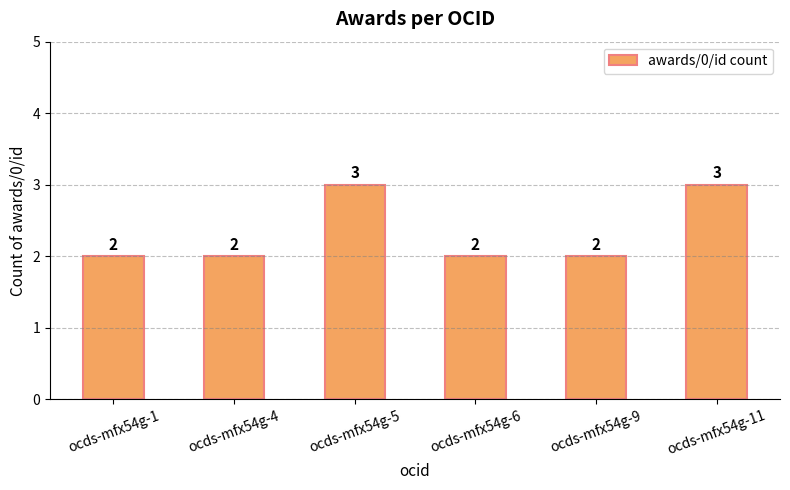

Which has a higher value, ocds-mfx54g-11 or ocds-mfx54g-9?

ocds-mfx54g-11